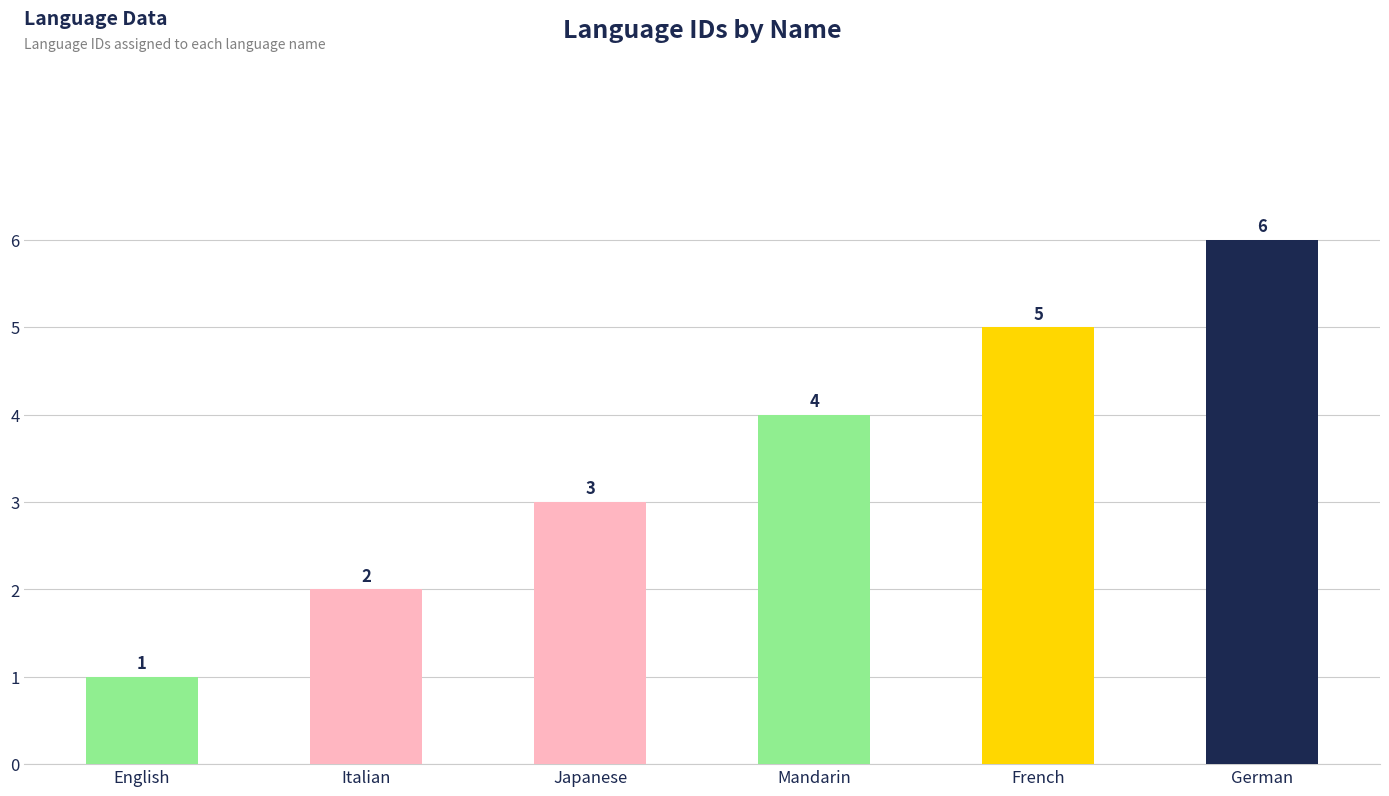

The chart shows a value of 5 at French. True or false?

True